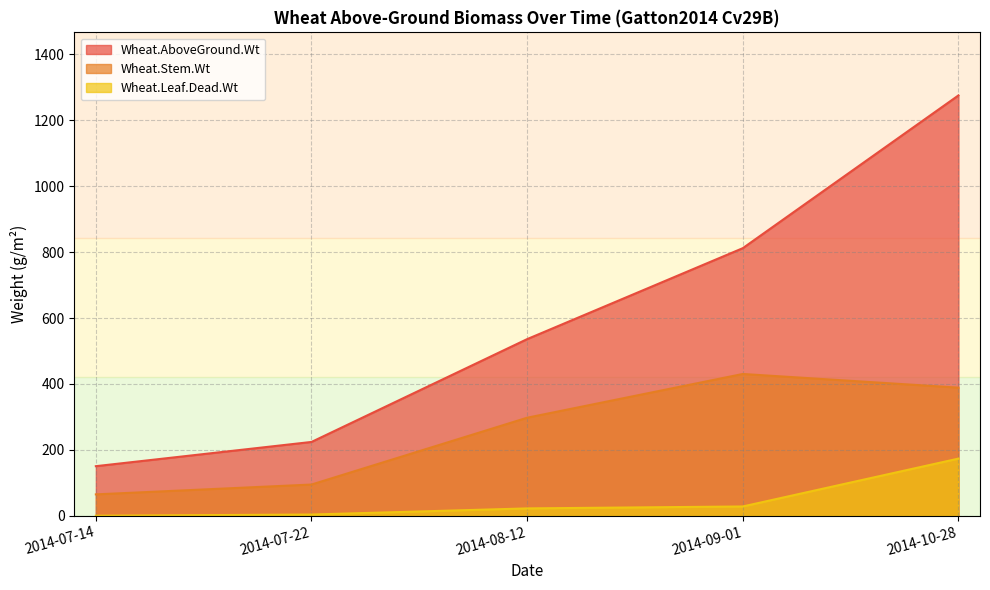

Rank the categories by Wheat.AboveGround.Wt value from highest to lowest.

2014-10-28, 2014-09-01, 2014-08-12, 2014-07-22, 2014-07-14